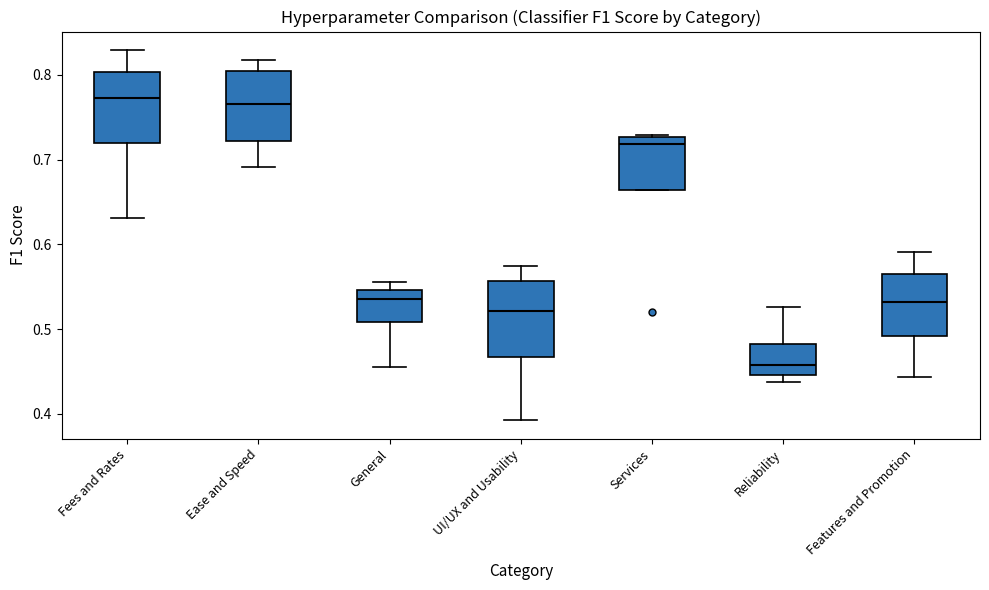

Reading left to right, read every box against the y-axis: the position of its median line, the range the box covers, and the ends of its whiskers. The values are not printed on the chart, so give them approximately, as read against the axis.

Fees and Rates: median 0.77, box 0.72 to 0.80, whiskers 0.63 to 0.83
Ease and Speed: median 0.77, box 0.72 to 0.80, whiskers 0.69 to 0.82
General: median 0.54, box 0.51 to 0.55, whiskers 0.46 to 0.56
UI/UX and Usability: median 0.52, box 0.47 to 0.56, whiskers 0.39 to 0.57
Services: median 0.72, box 0.66 to 0.73, whiskers 0.66 to 0.73
Reliability: median 0.46, box 0.45 to 0.48, whiskers 0.44 to 0.53
Features and Promotion: median 0.53, box 0.49 to 0.56, whiskers 0.44 to 0.59